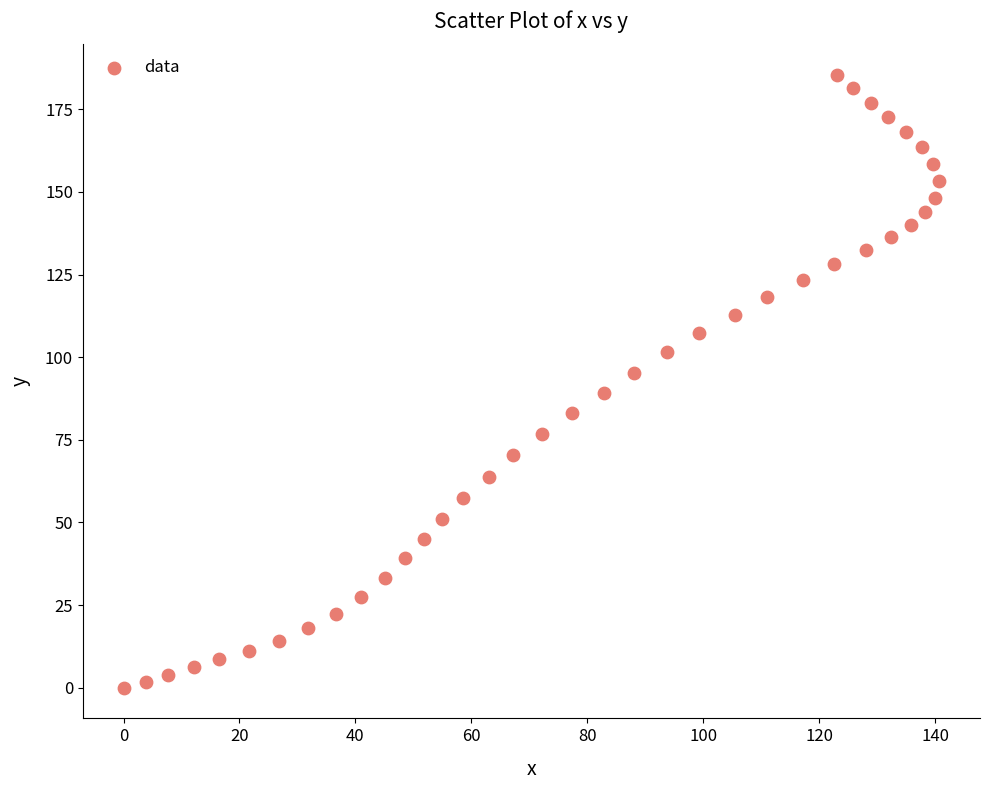

What is the range of X values (max minus min)?

140.7